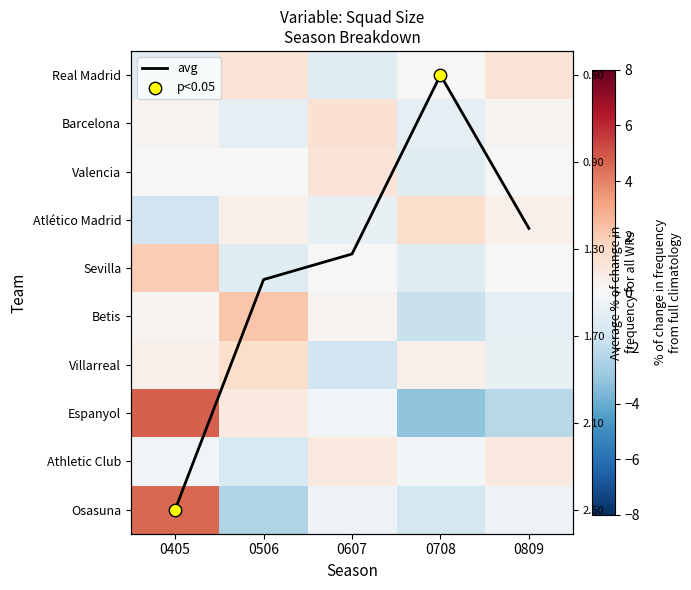

Which series has the largest total across all categories?

avg